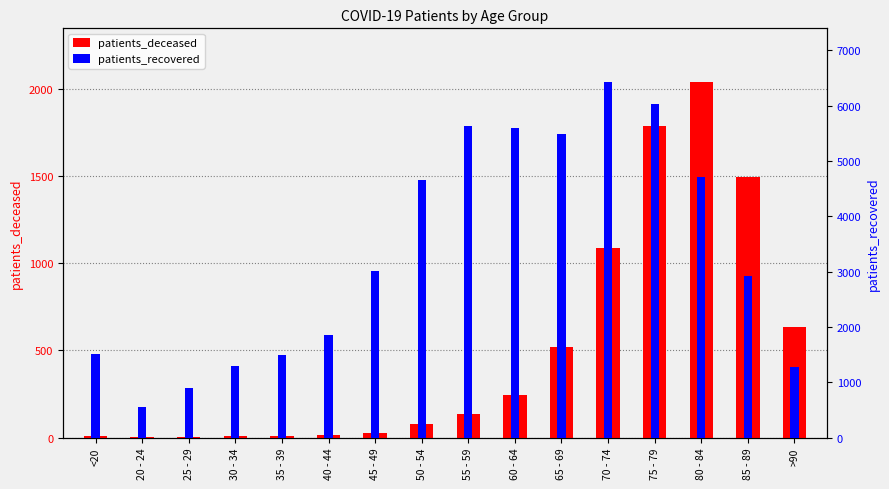

What is the label of the 13th bar from the right?

30 - 34